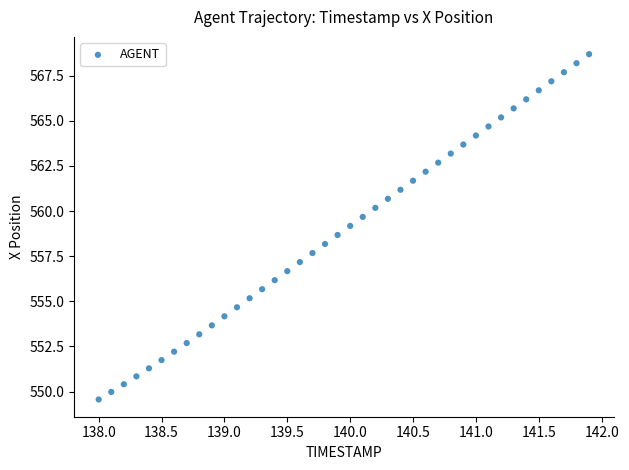

What is the range of Y values (max minus min)?

19.1